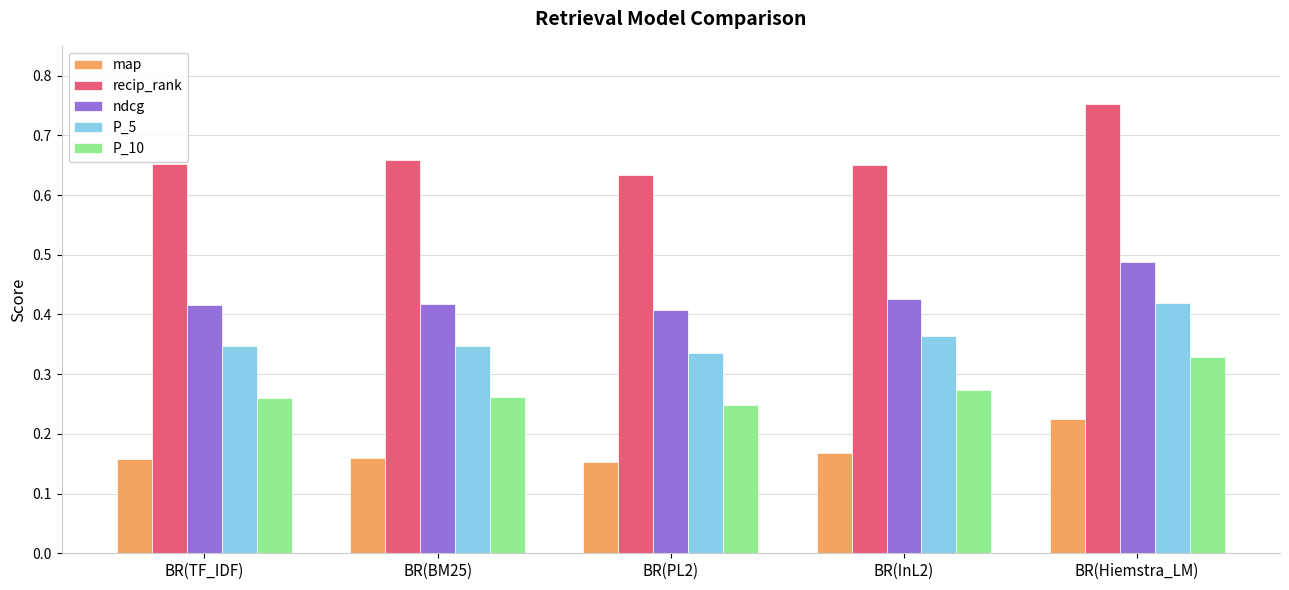

At how many categories does at least one series exceed 0?

5